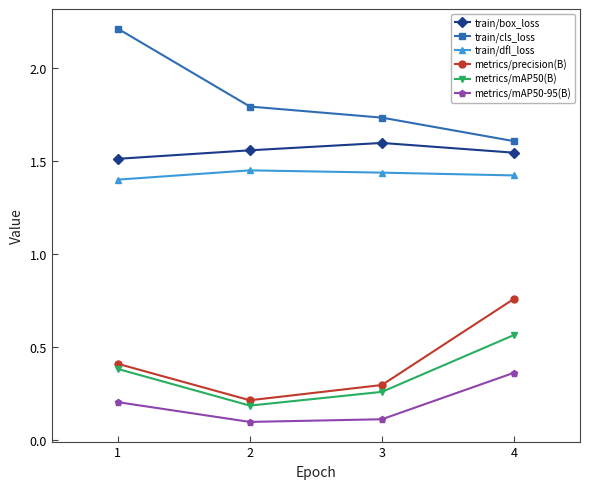

True or false: metrics/precision(B) and train/cls_loss intersect in this chart.

False